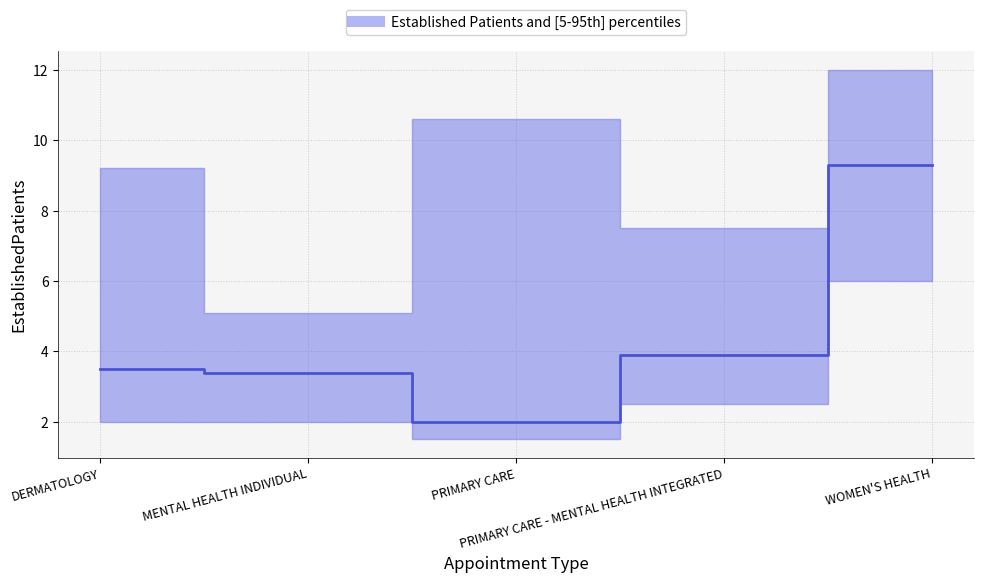

List the labels in order of value, largest first.

WOMEN'S HEALTH, PRIMARY CARE - MENTAL HEALTH INTEGRATED, DERMATOLOGY, MENTAL HEALTH INDIVIDUAL, PRIMARY CARE